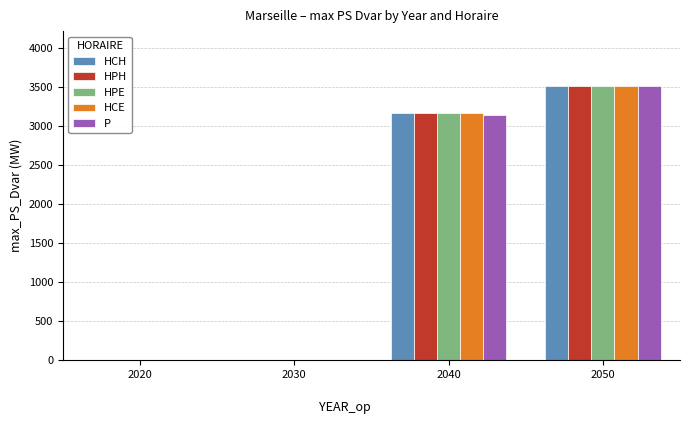

What is the sum of all HPH values?

6688.4